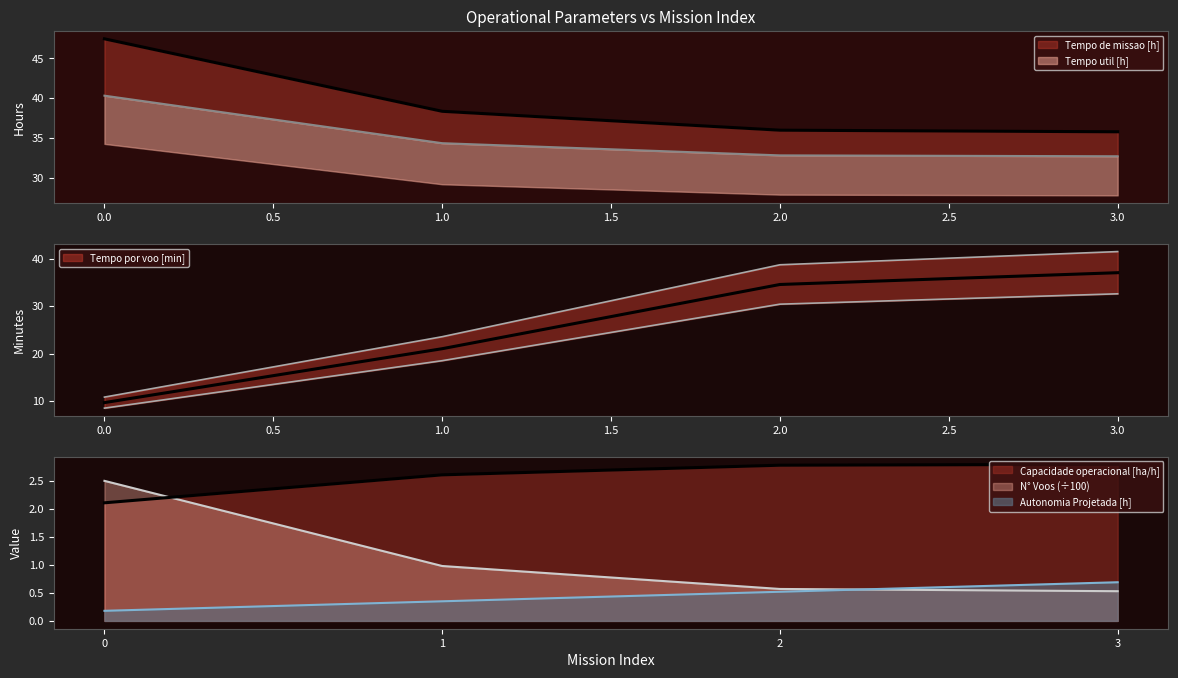

Which series has the largest total across all categories?

Tempo de missao [h]